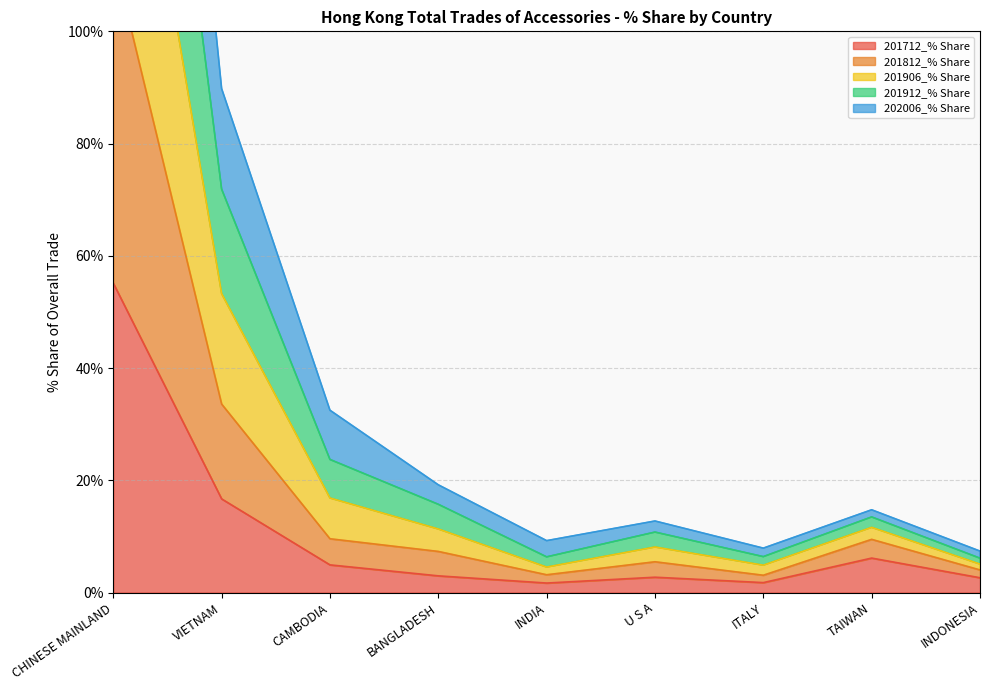

Where is 201712_% Share nearest to the value 28?

VIETNAM